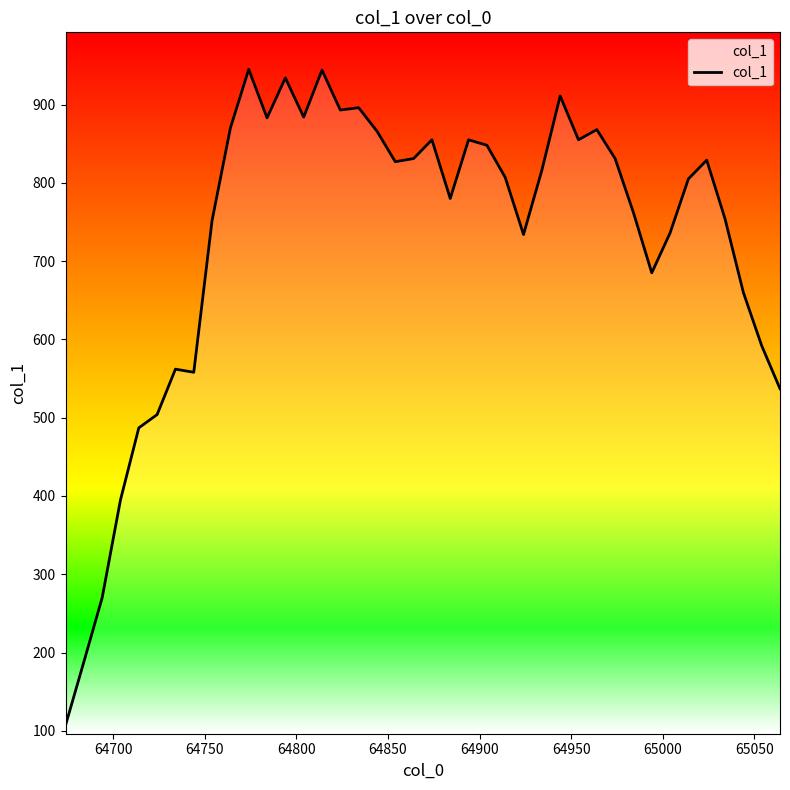

What is the difference between the second highest and second lowest values?

756